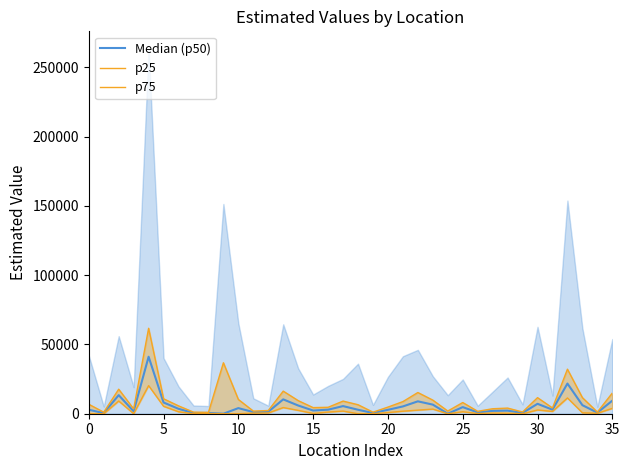

What is the value of the p25 point at the 7th from the left?

1405.5